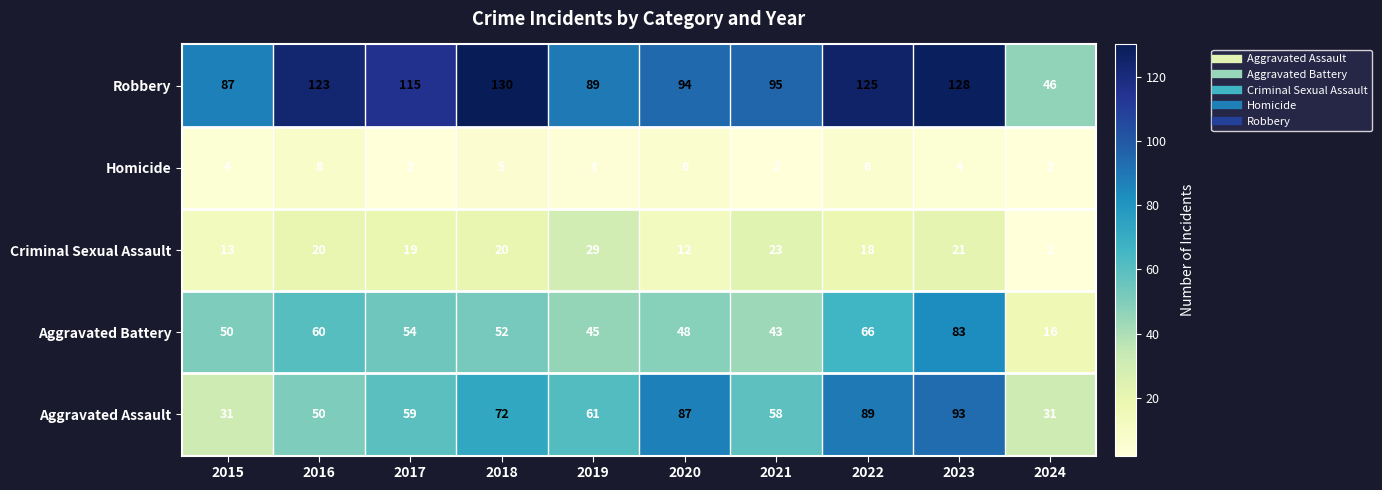

Which series has the largest range (max minus min)?

Robbery